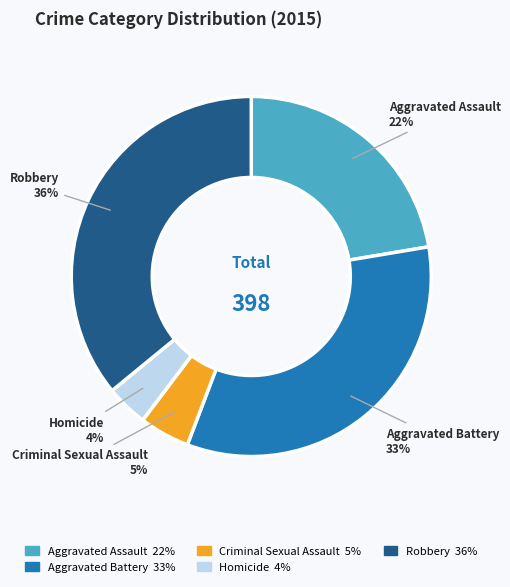

How many slices are in this pie chart?

5